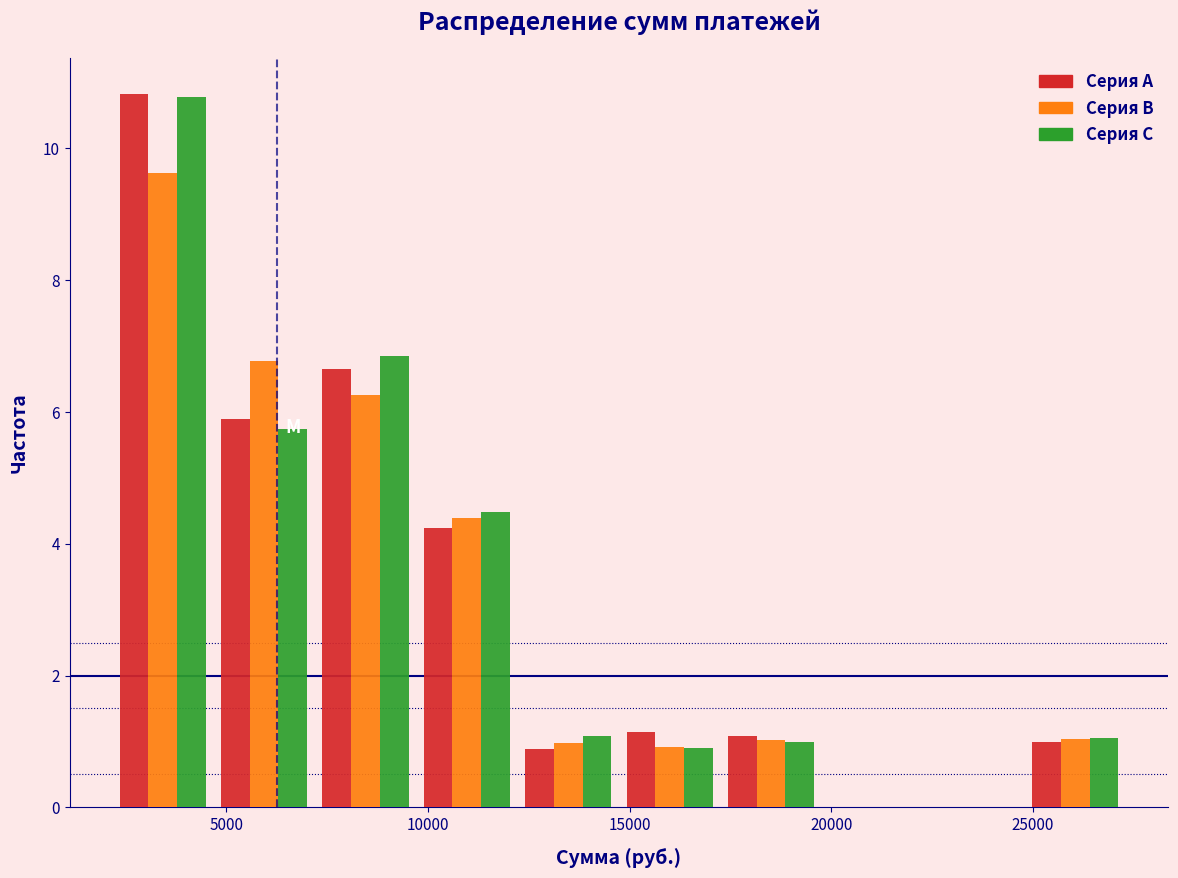

What is the height of the Серия C bar covering 9500 to 12000 on the x-axis? Neither the bar edges nor the heights are printed on the chart, so give them approximately, as read against the axes.

4.4